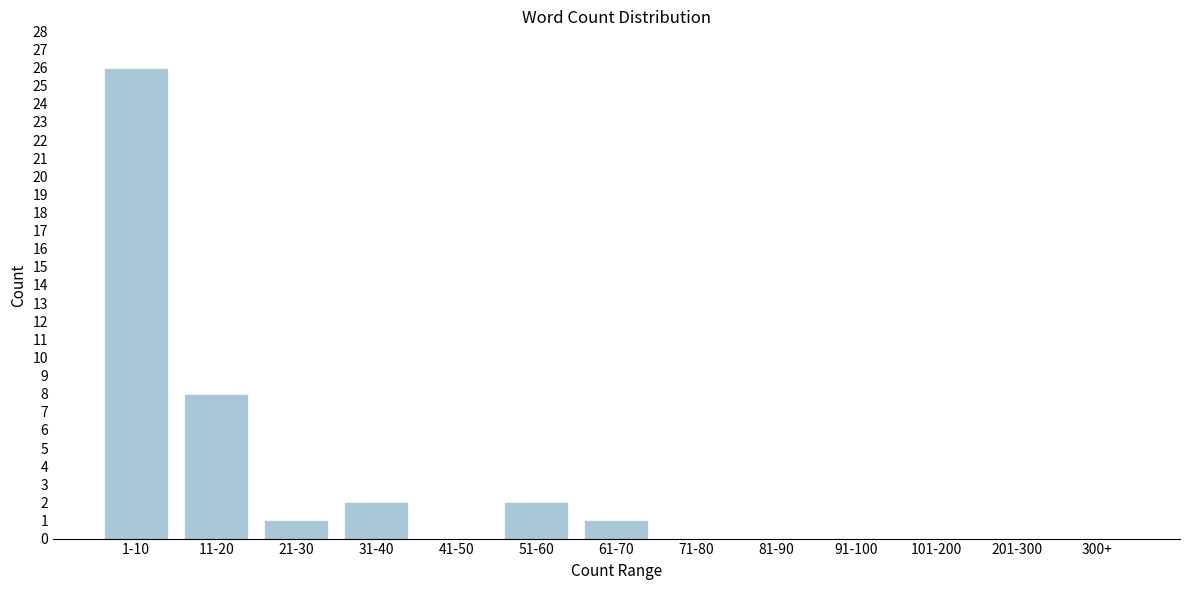

Reading left to right, list all the values displayed in this chart.

1-10=26	11-20=8	21-30=1	31-40=2	41-50=0	51-60=2	61-70=1	71-80=0	81-90=0	91-100=0	101-200=0	201-300=0	300+=0